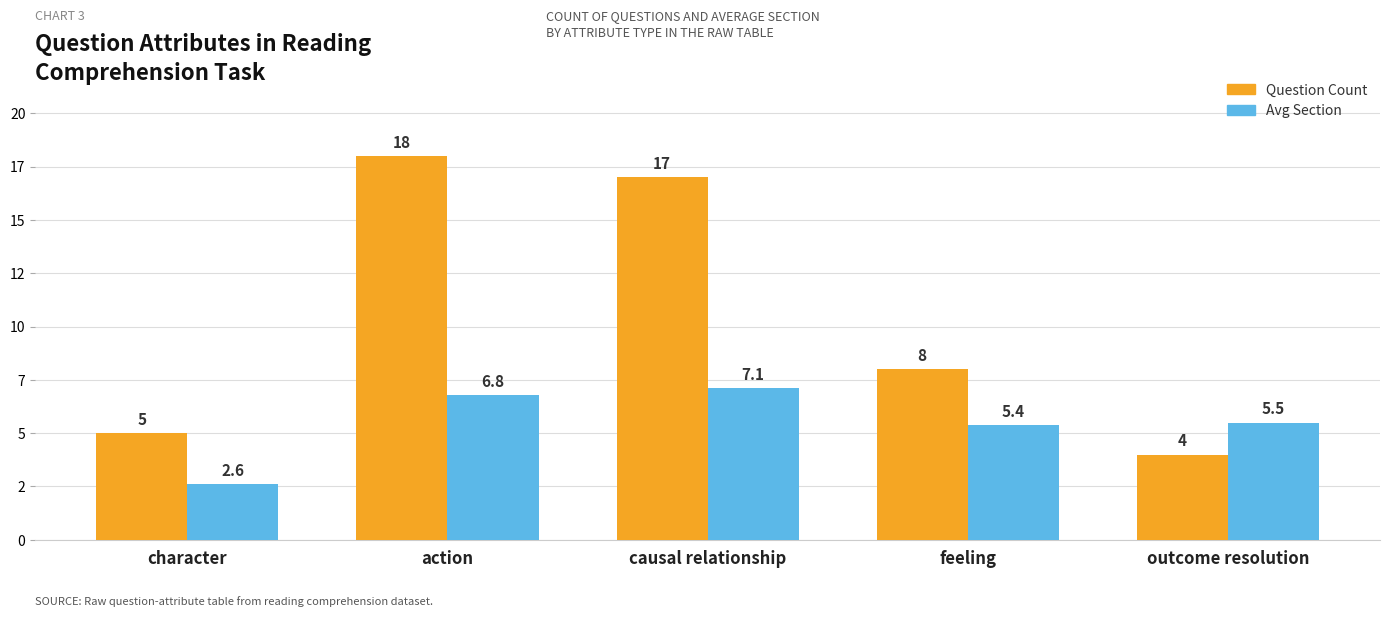

What are all the series names shown in the legend?

Question Count, Avg Section